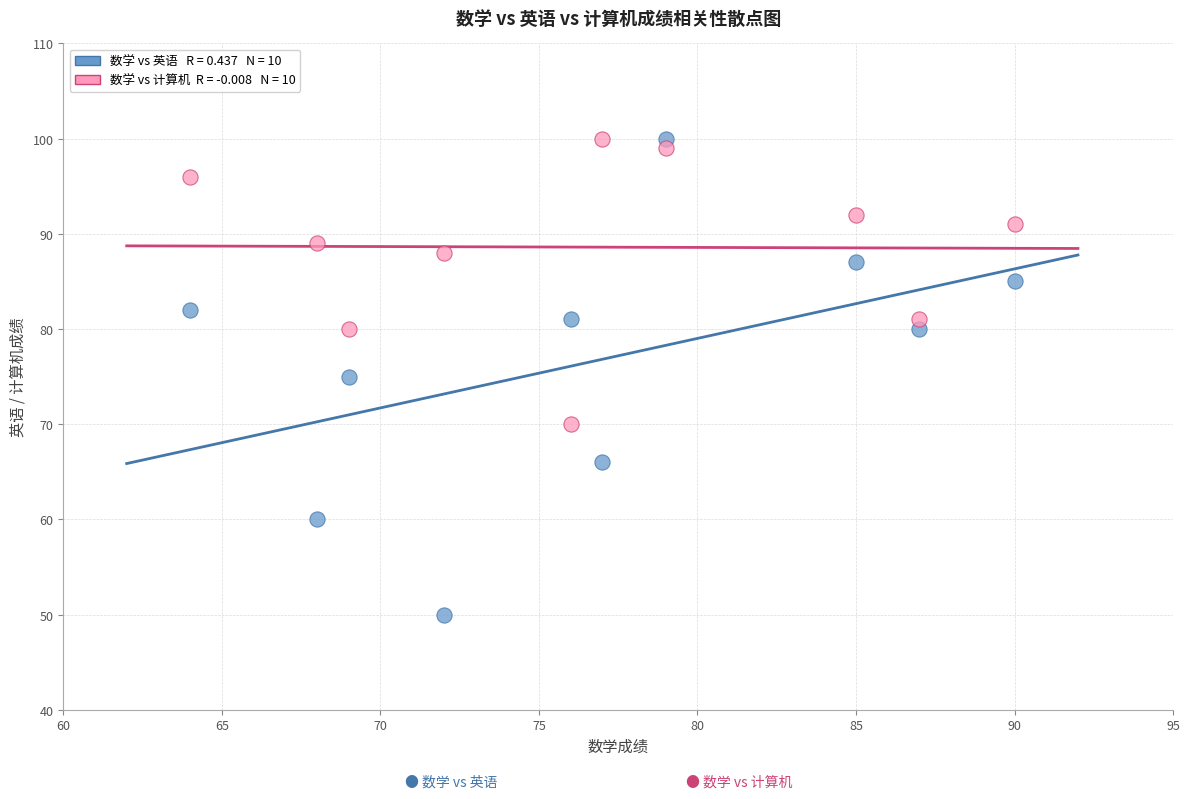

Across all data points, what is the range of X values (max minus min)?

26